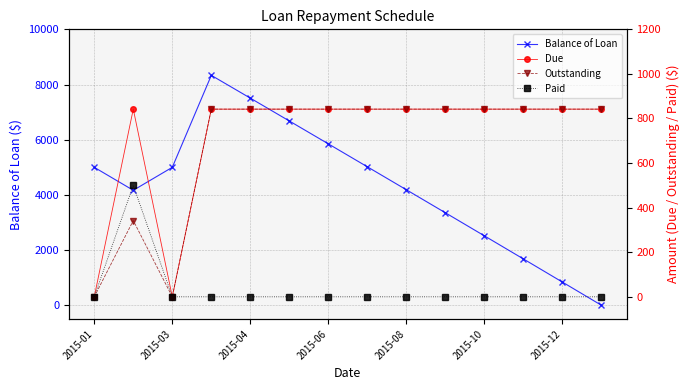

True or false: Balance of Loan has more than 0 interior local peaks.

True